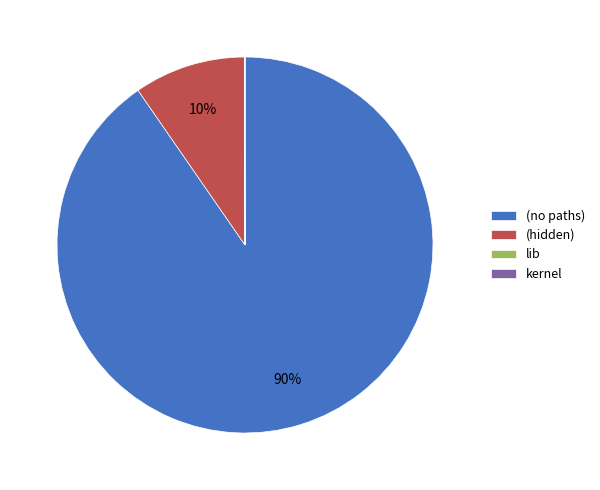

True or false: (hidden) accounts for 51% of the total.

False